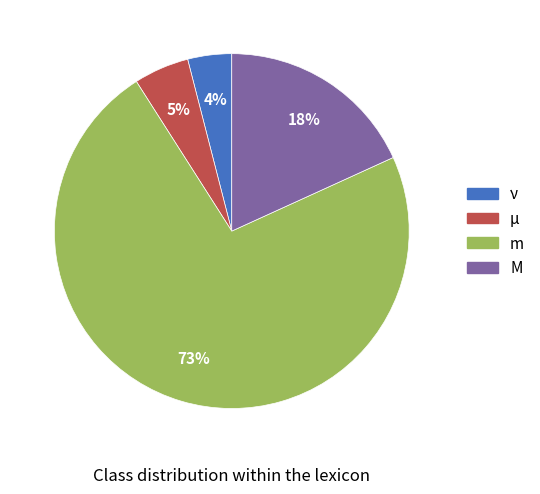

To the nearest percent, what percentage of the pie is m?

73%